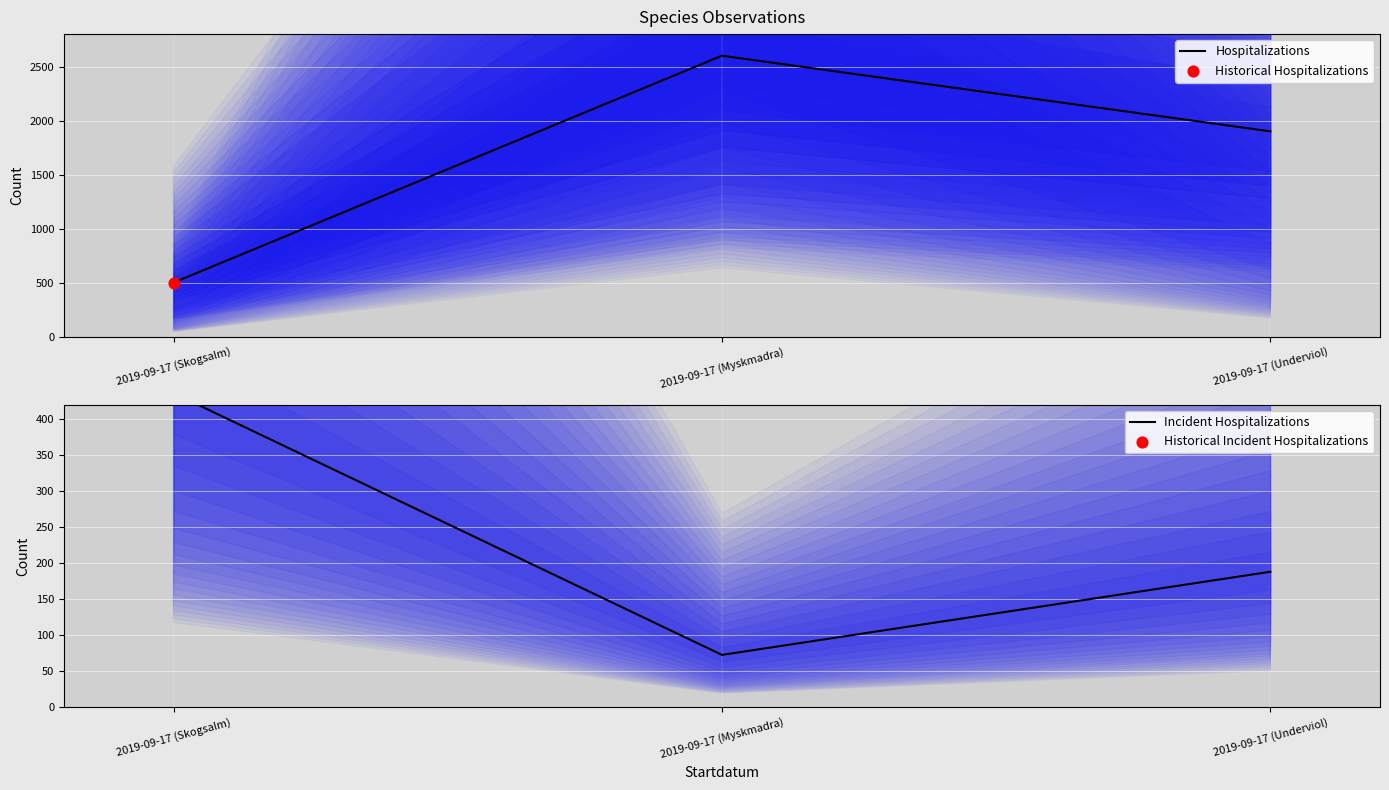

Which series contains the lowest Y value?

Incident Hospitalizations